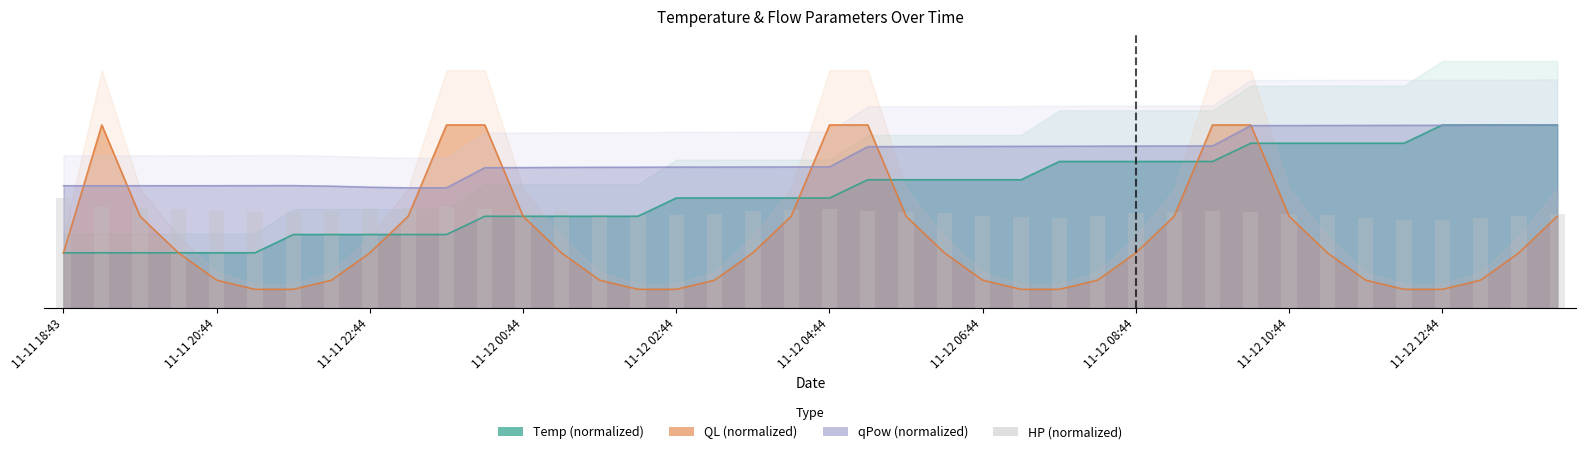

What position from the left is 19?

20